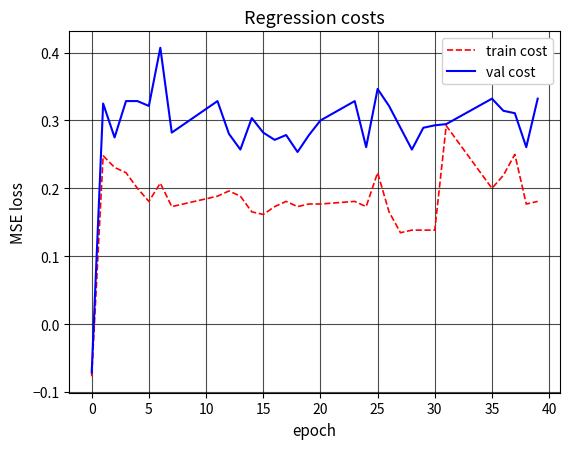

List the series in order of their overall mean, highest first.

val cost, train cost